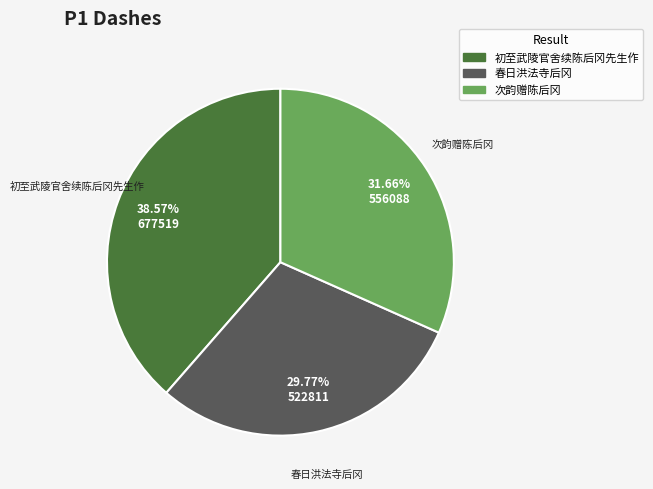

Rank the categories by value from highest to lowest.

初至武陵官舍续陈后冈先生作, 次韵赠陈后冈, 春日洪法寺后冈